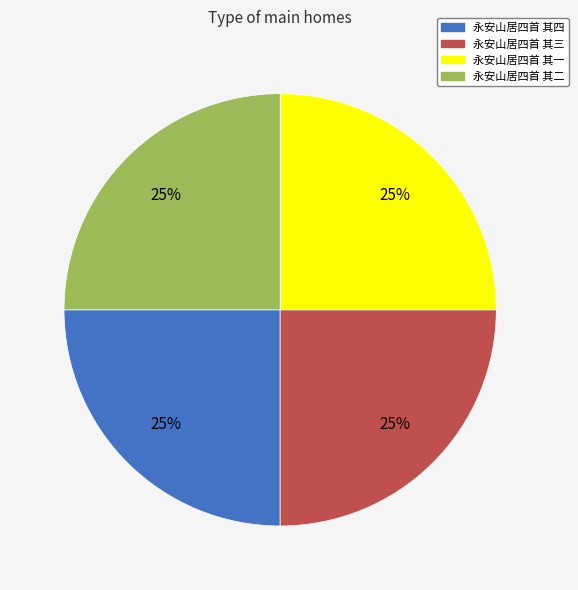

What percentage is the 永安山居四首 其四 slice, to the nearest percent?

25%